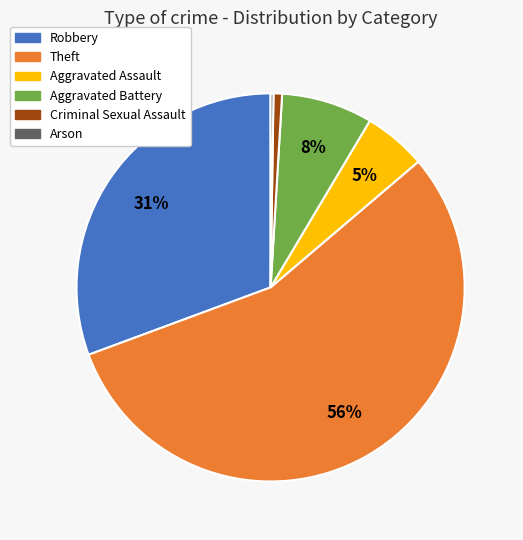

Is there a majority slice in this chart?

Yes